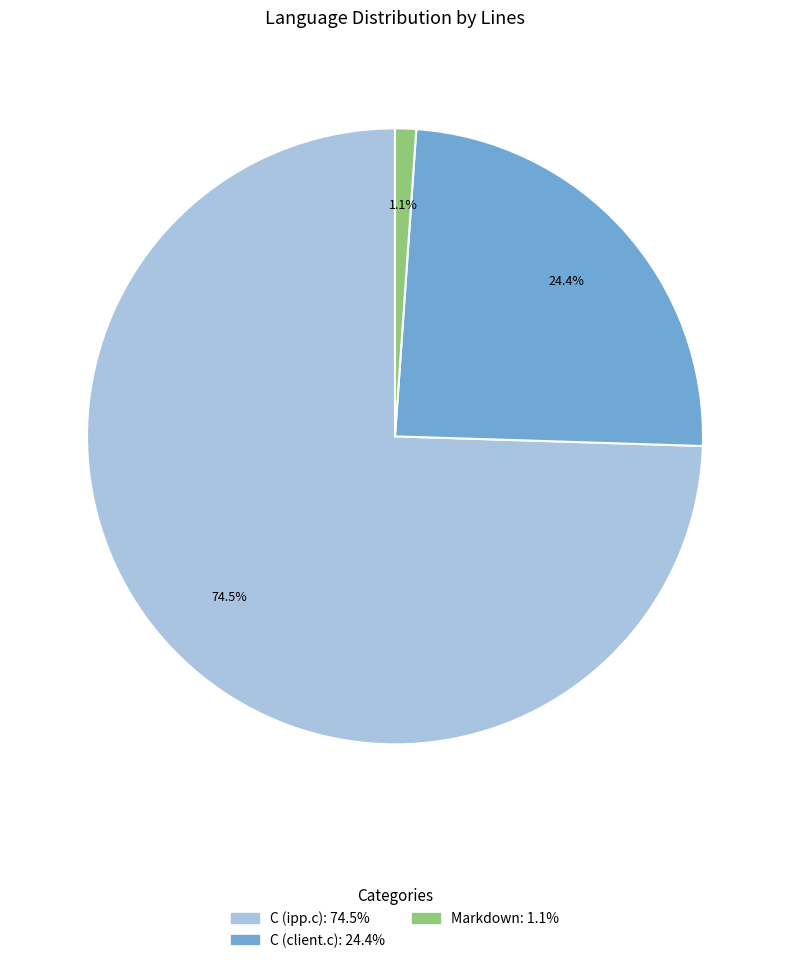

To the nearest percent, what is the difference between the largest and smallest slice percentages?

73%